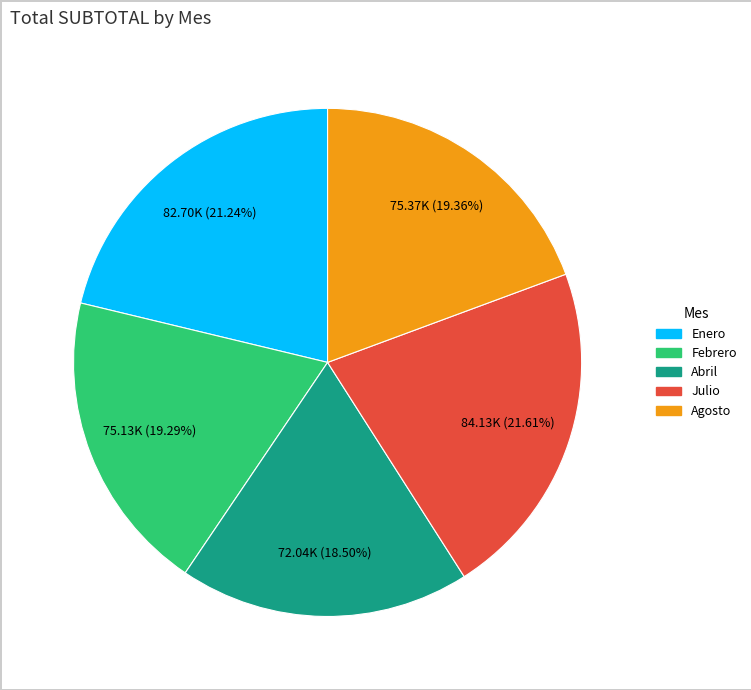

Between Julio and Agosto, which is larger?

Julio